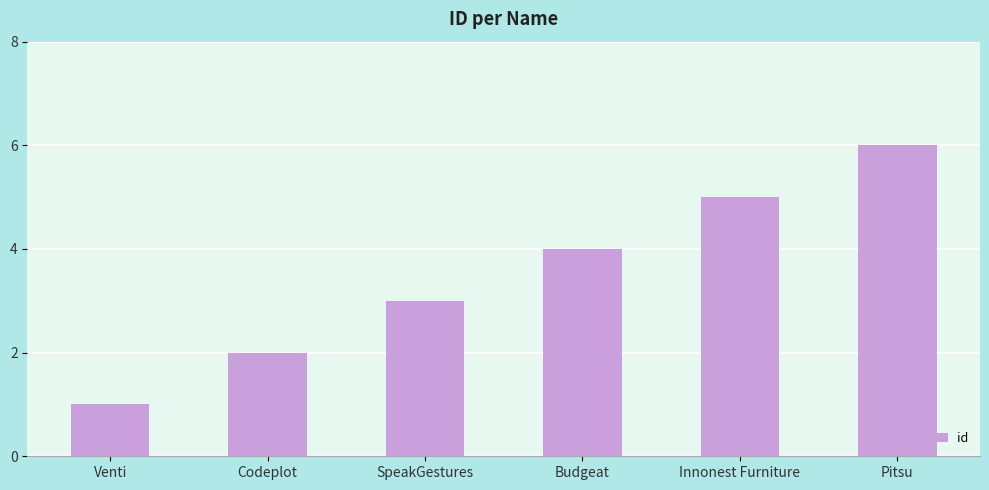

Reading left to right, extract all data points from this chart.

1	2	3	4	5	6